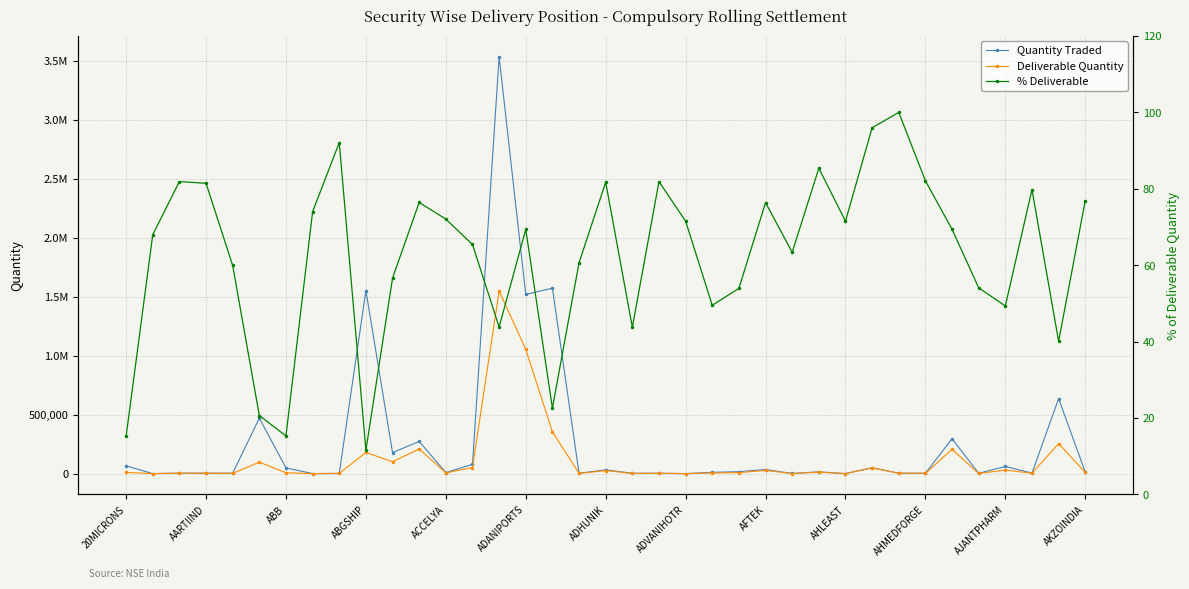

Which series has the widest spread of values?

Quantity Traded